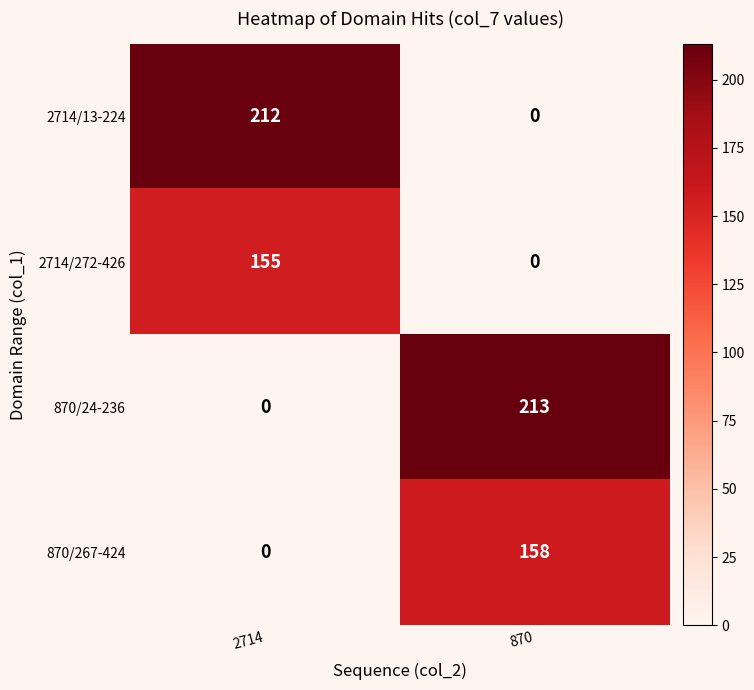

Rank the series by their maximum value, from lowest to highest.

2714/272-426, 870/267-424, 2714/13-224, 870/24-236